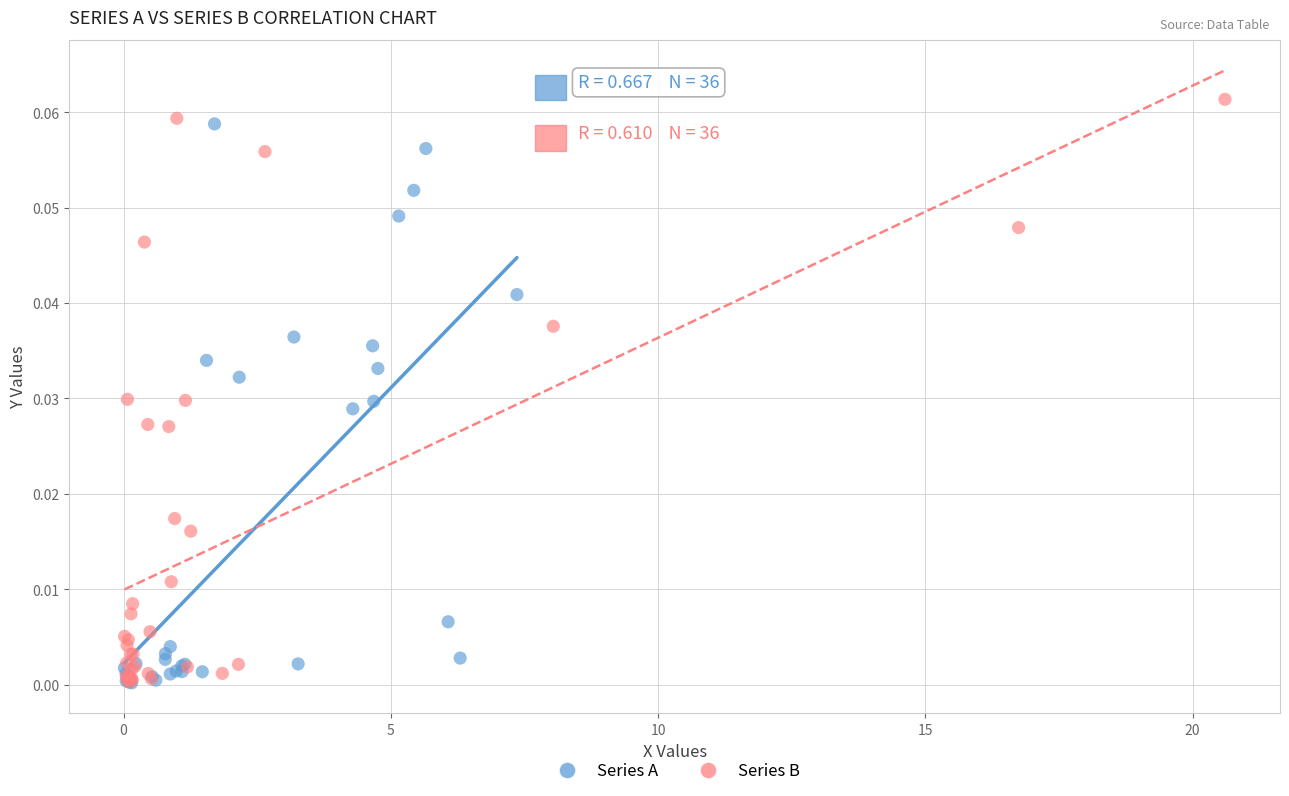

Which series has the widest spread of Y values?

Series B